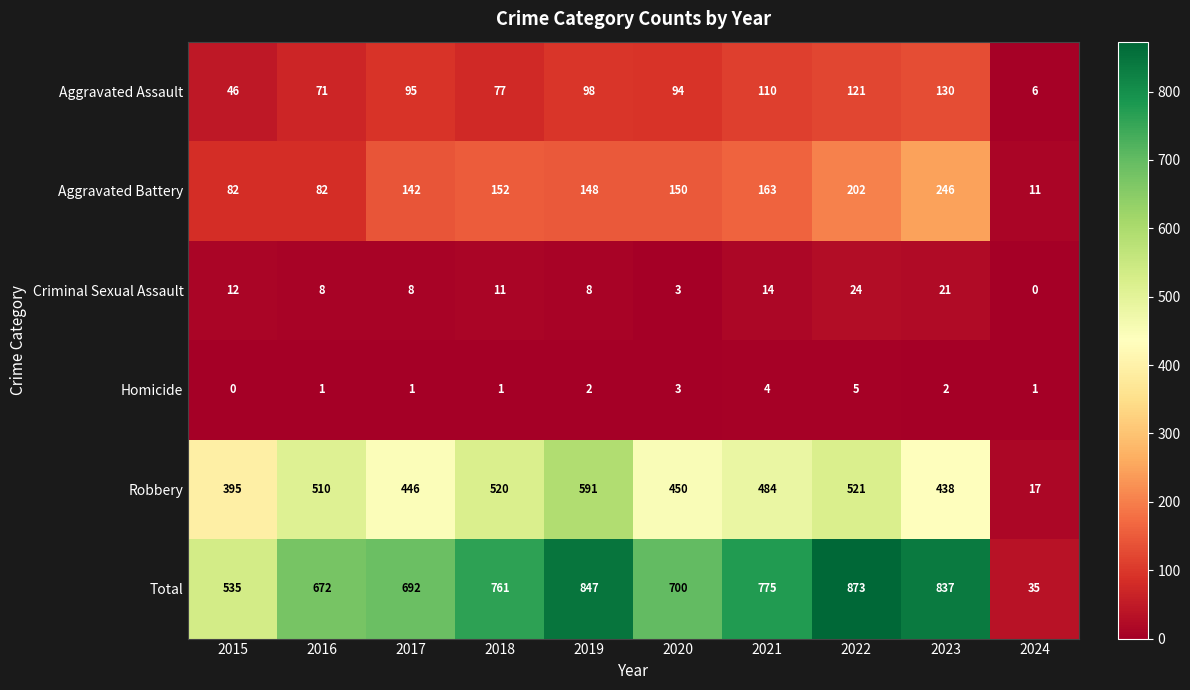

How many distinct data groups are displayed?

6